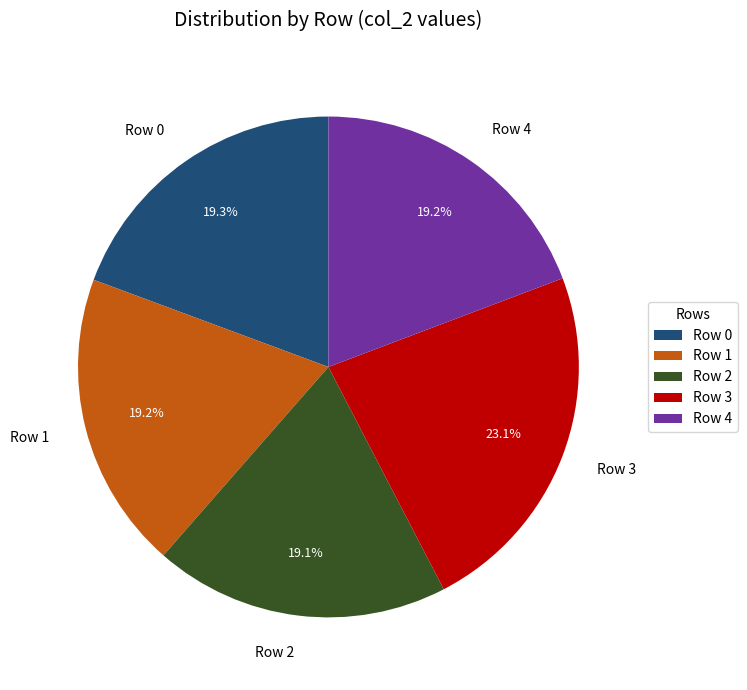

How much of the chart is everything except Row 1?

80.8%